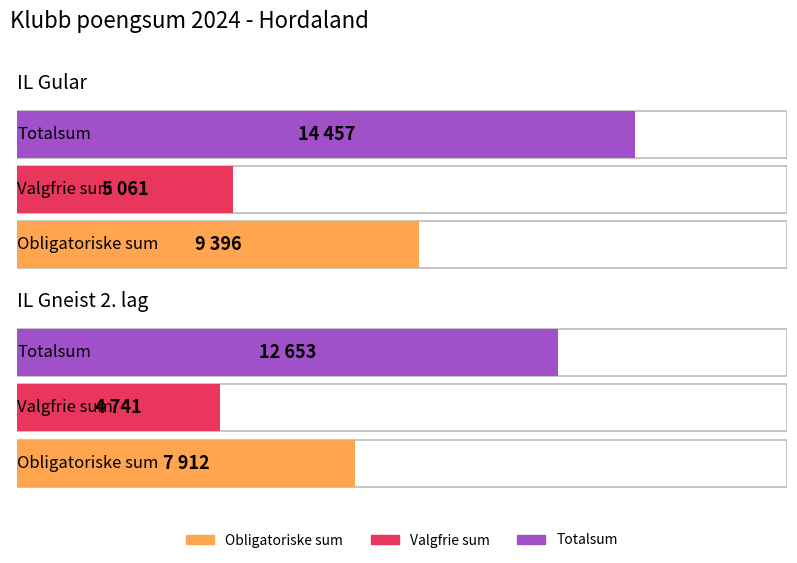

What is the value of the Valgfrie sum bar at the 1st from the left?

5061